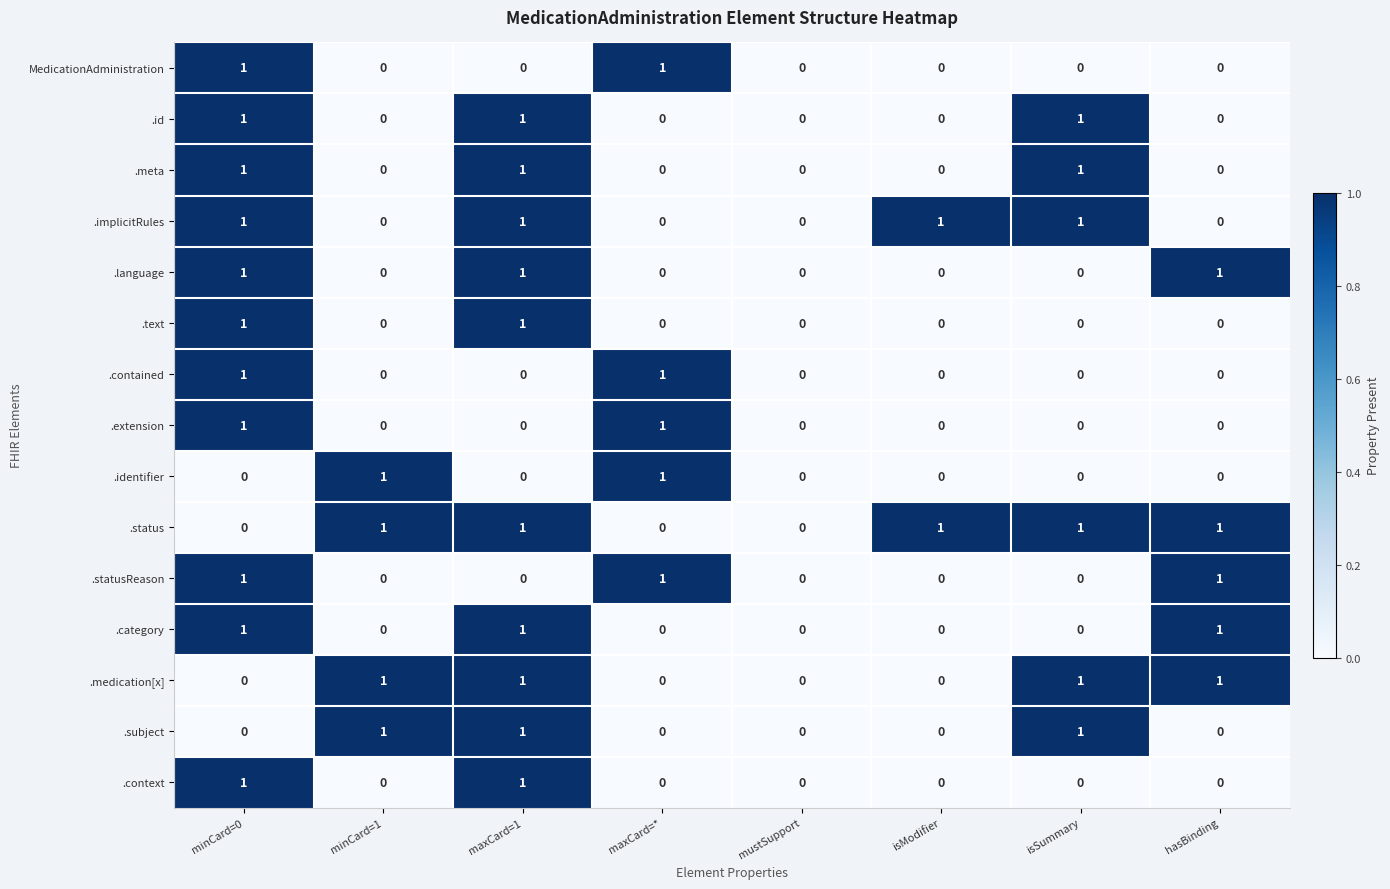

Count the .extension values in the range 0 to 1.

8